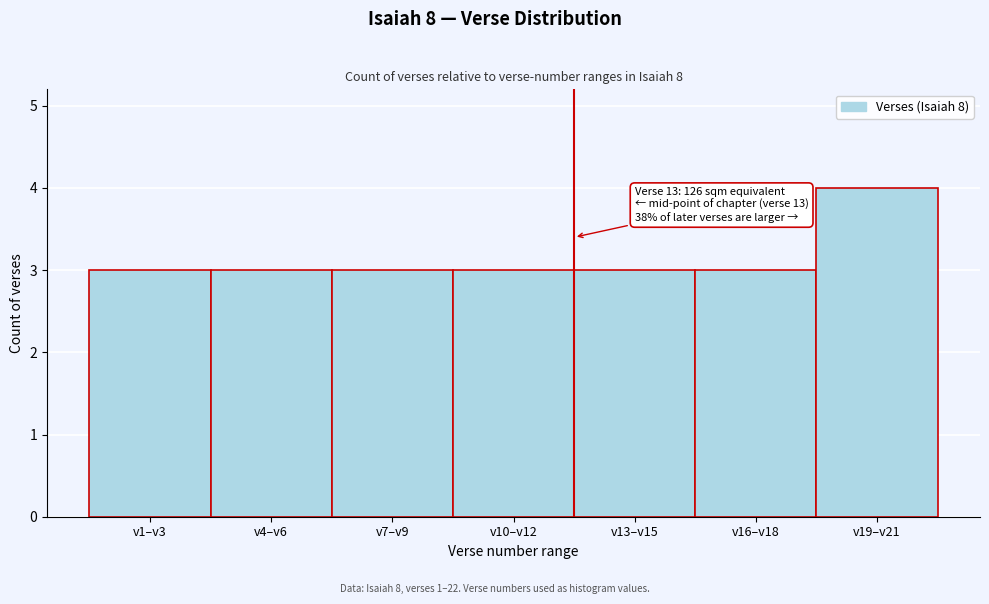

Reading left to right, transcribe all the data shown in this chart.

3	3	3	3	3	3	4